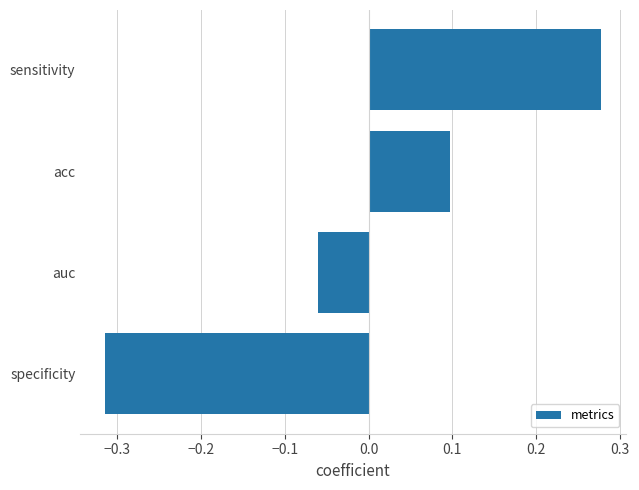

What is the difference between the values at acc and specificity?

0.4